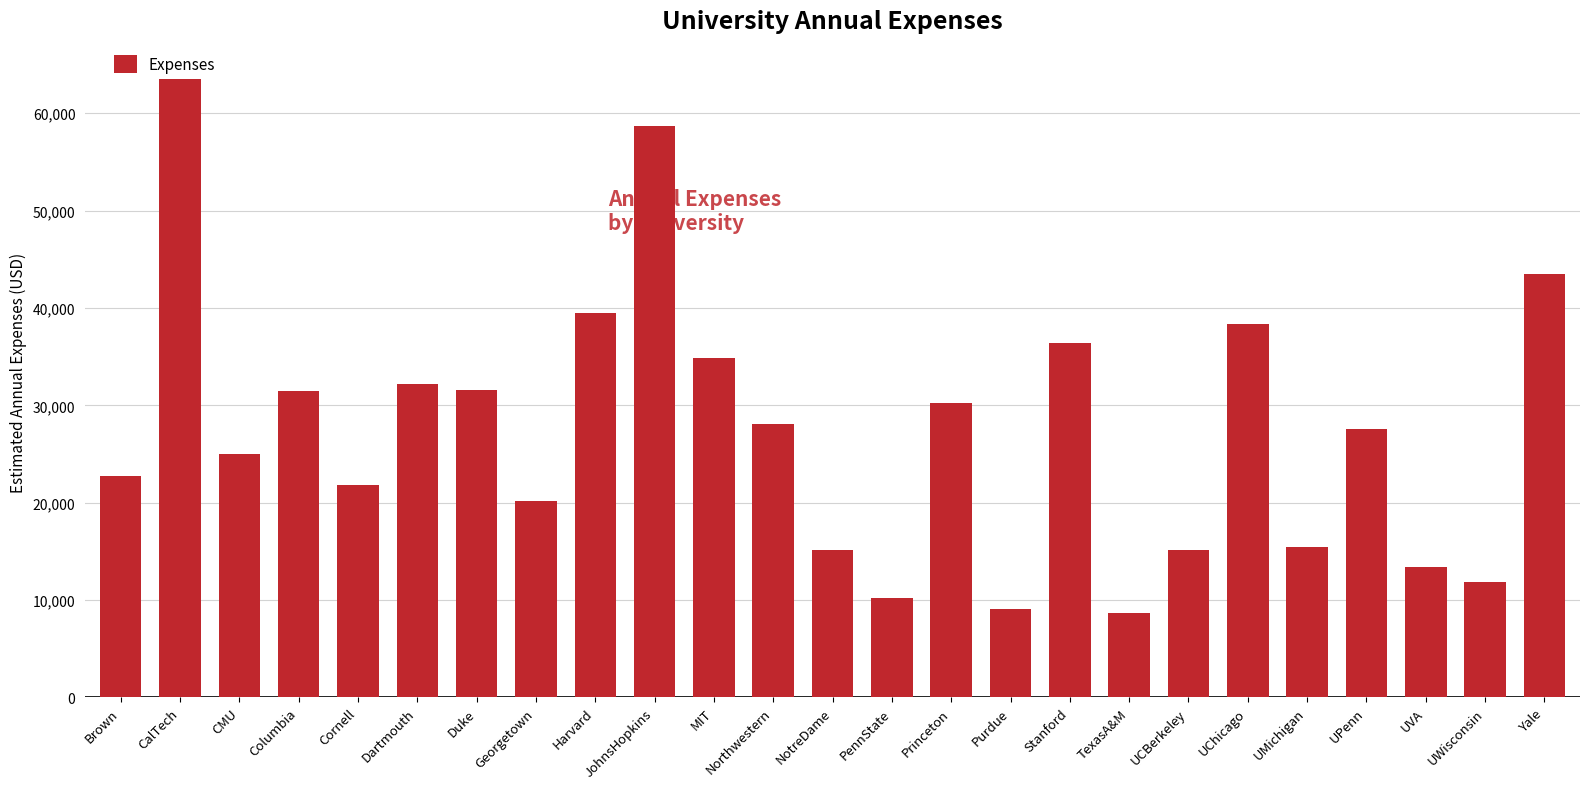

Read the value at UChicago.

38380